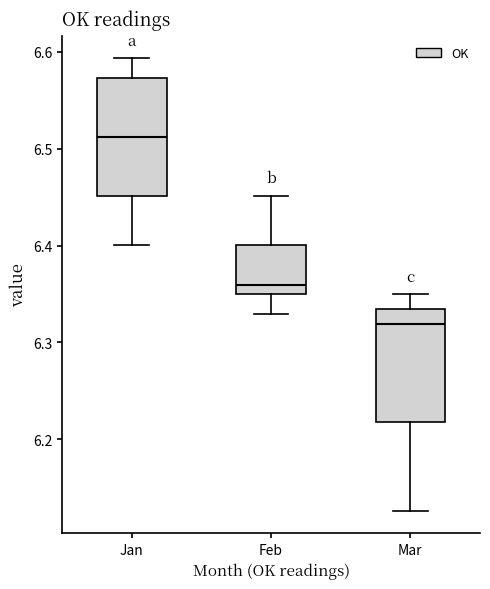

Reading left to right, read every box against the y-axis: the position of its median line, the range the box covers, and the ends of its whiskers. The values are not printed on the chart, so give them approximately, as read against the axis.

Jan: median 6.51, box 6.45 to 6.57, whiskers 6.40 to 6.59
Feb: median 6.36, box 6.35 to 6.40, whiskers 6.33 to 6.45
Mar: median 6.32, box 6.22 to 6.33, whiskers 6.13 to 6.35